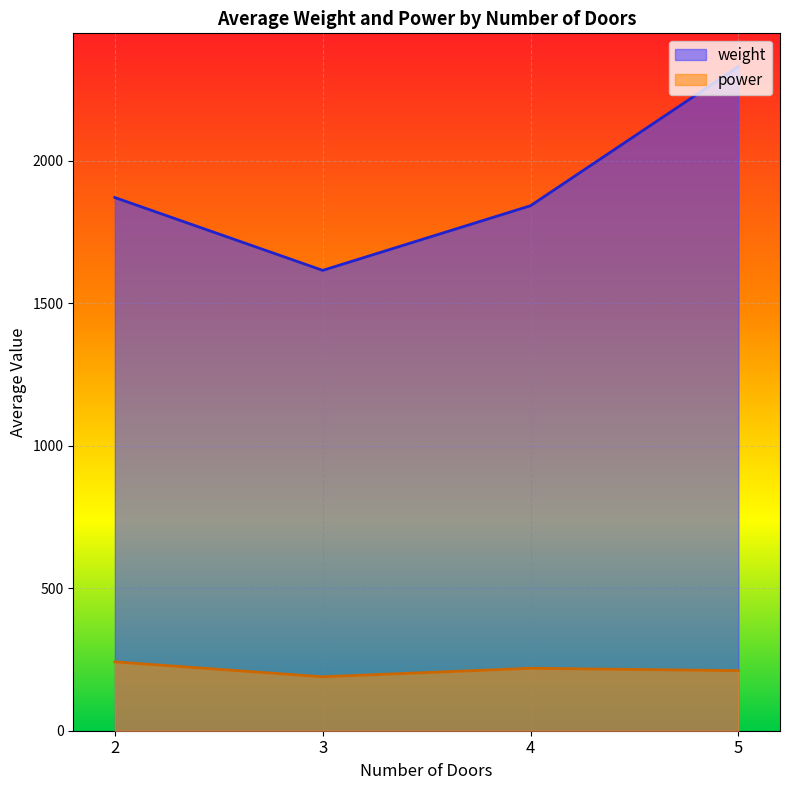

What is the difference between the maximum and minimum values in the power series?

52.4